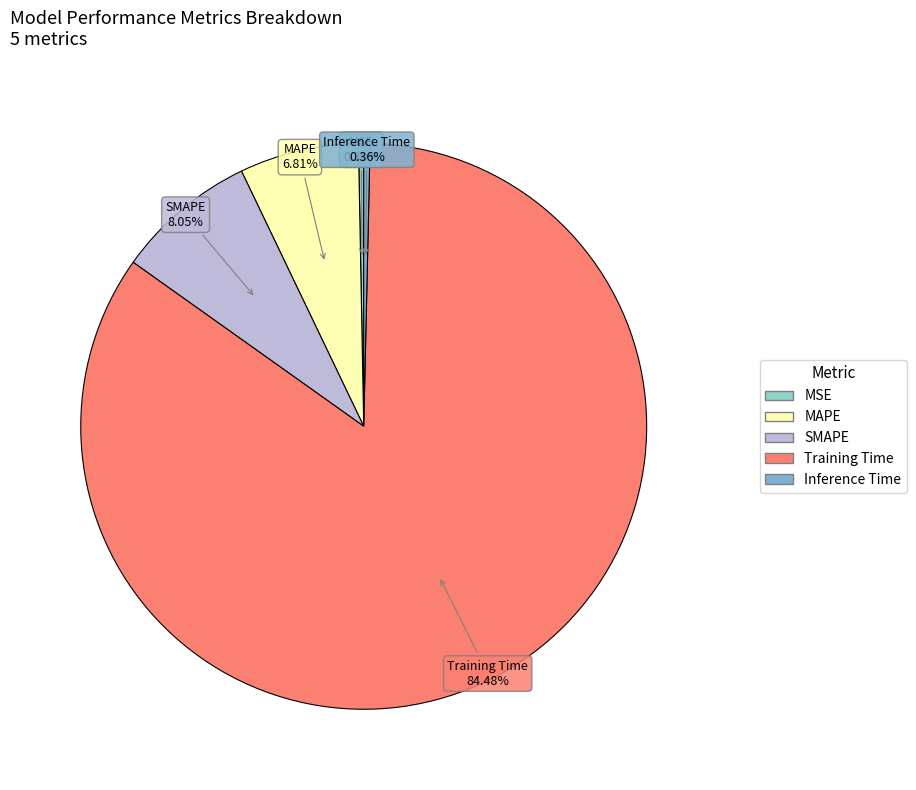

What is the majority slice?

Training Time